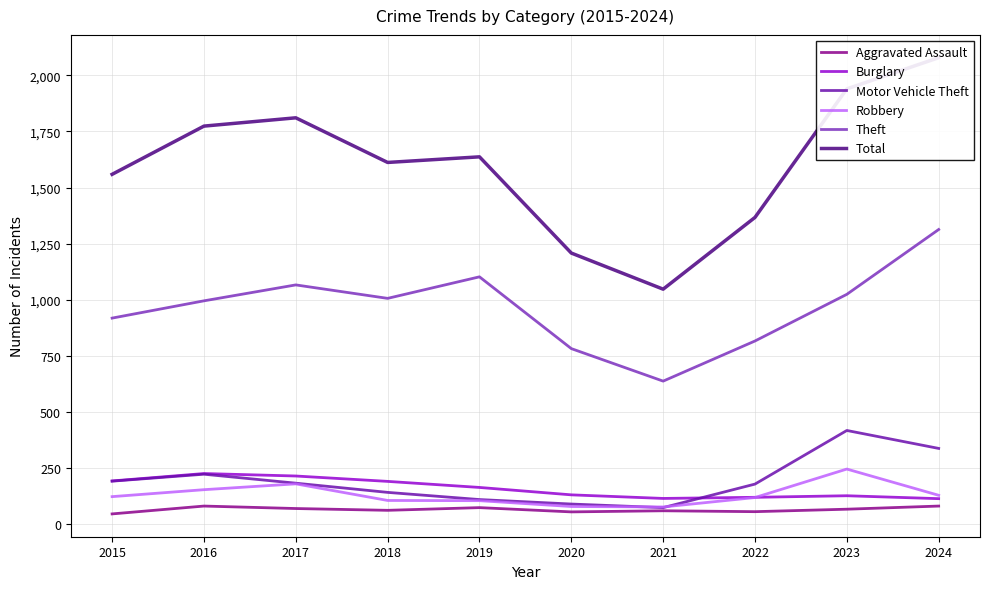

Where is Robbery nearest to the value 160?

2016